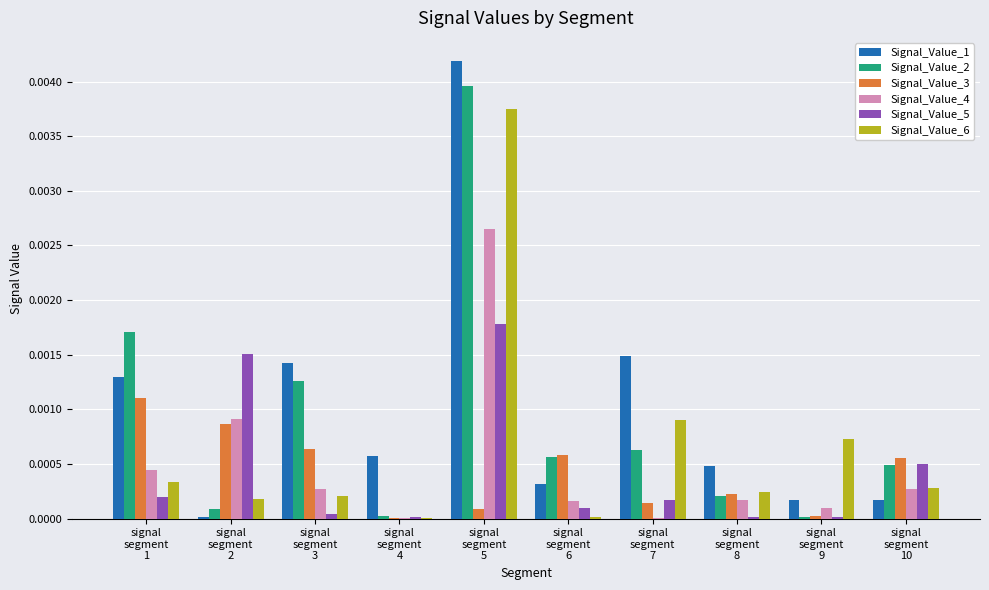

Which series has the largest range (max minus min)?

Signal_Value_1